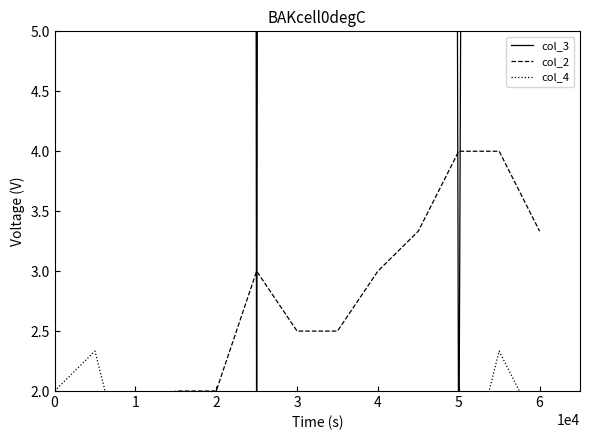

How many intersections are there between col_3 and col_2?

4